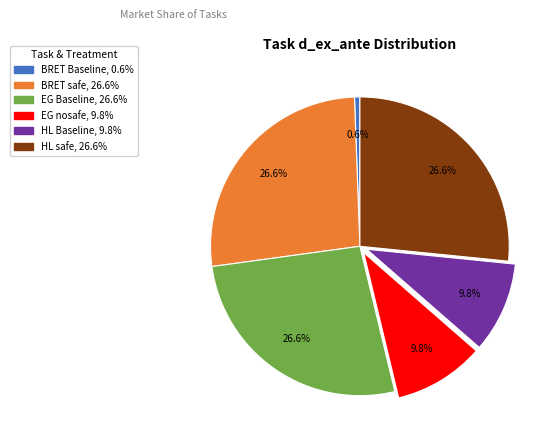

Which has a higher value, BRET safe or HL Baseline?

BRET safe